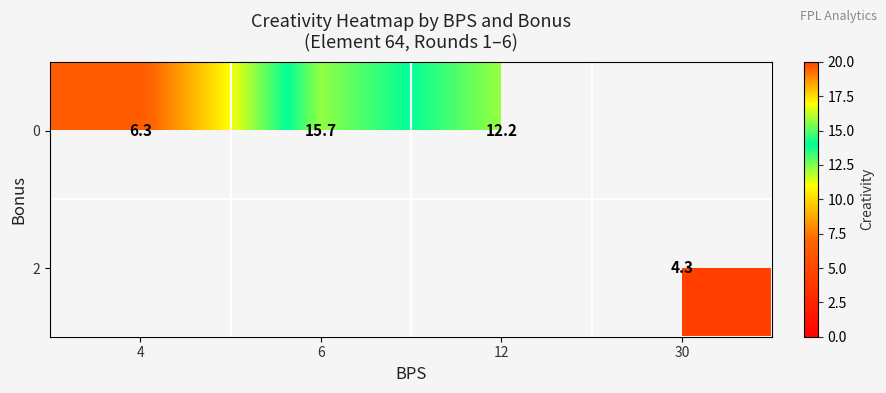

Is it true that 0 equals 6.3 at 4?

True